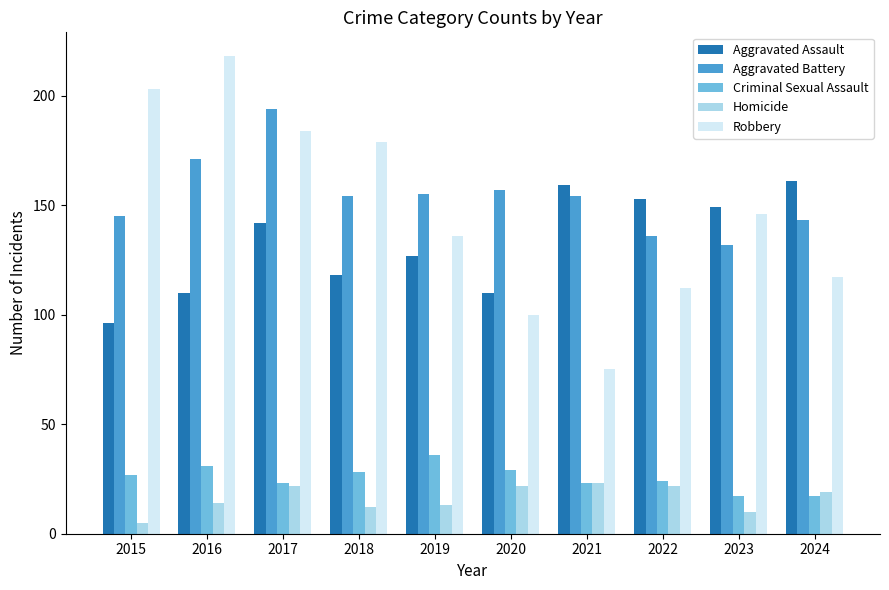

What is the minimum value shown in the chart?

5